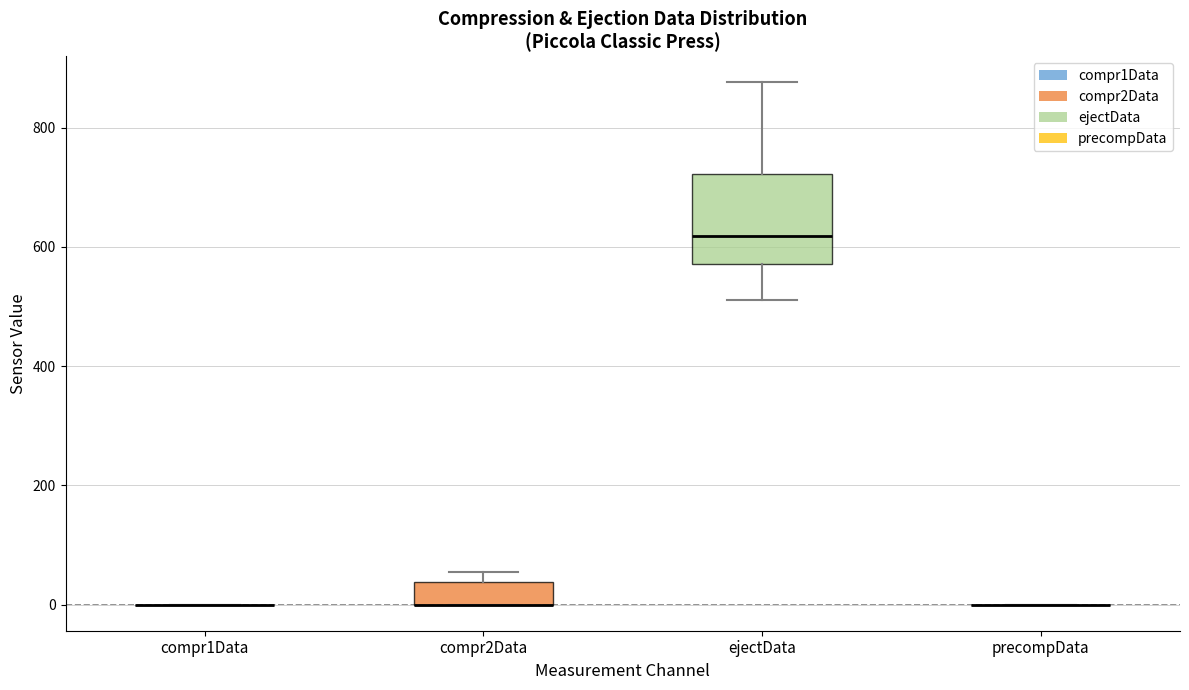

Which box is the tallest, from its lower edge to its upper edge?

ejectData